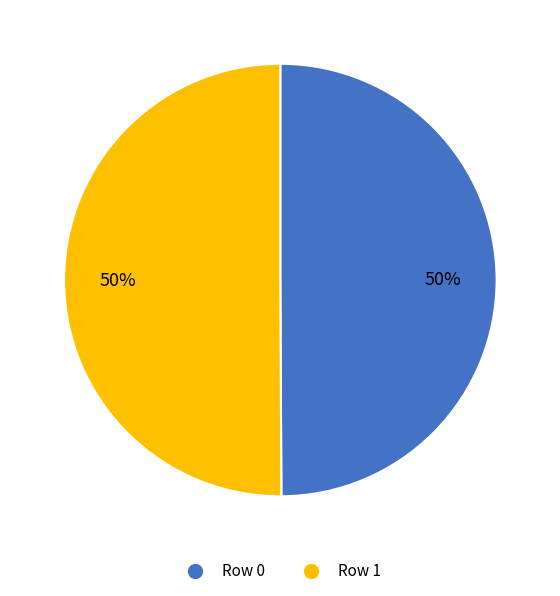

To the nearest percent, what is the average slice percentage?

50%